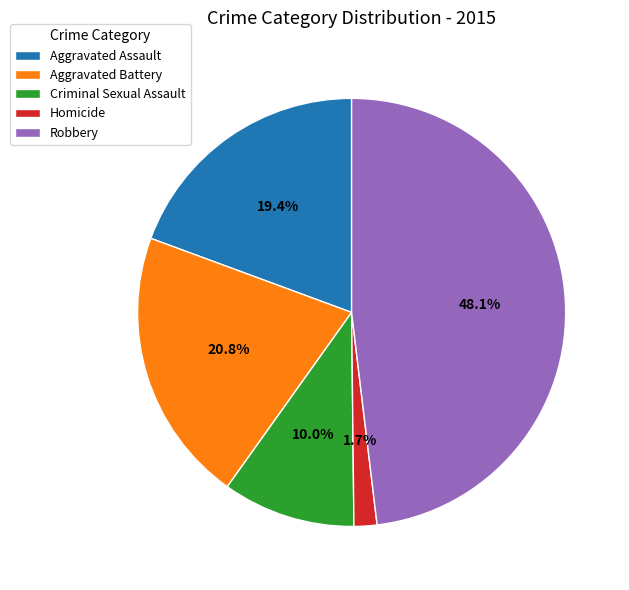

Rank the categories by value from lowest to highest.

Homicide, Criminal Sexual Assault, Aggravated Assault, Aggravated Battery, Robbery